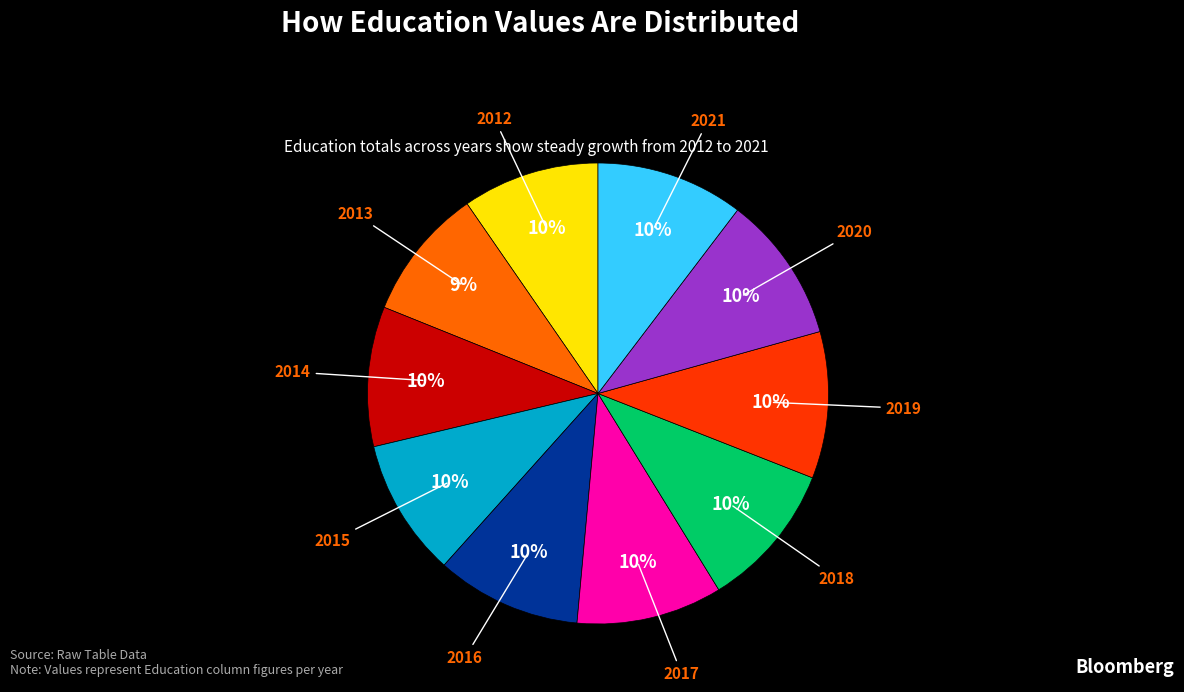

Does any single category account for the majority?

No